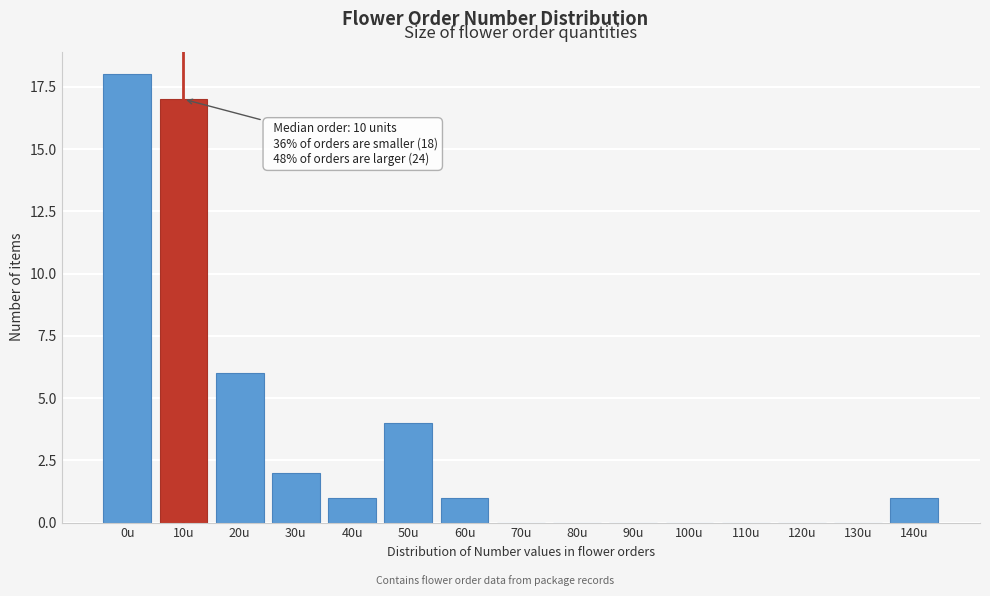

Reading left to right, transcribe all the data shown in this chart.

0u=18	10u=17	20u=6	30u=2	40u=1	50u=4	60u=1	70u=0	80u=0	90u=0	100u=0	110u=0	120u=0	130u=0	140u=1